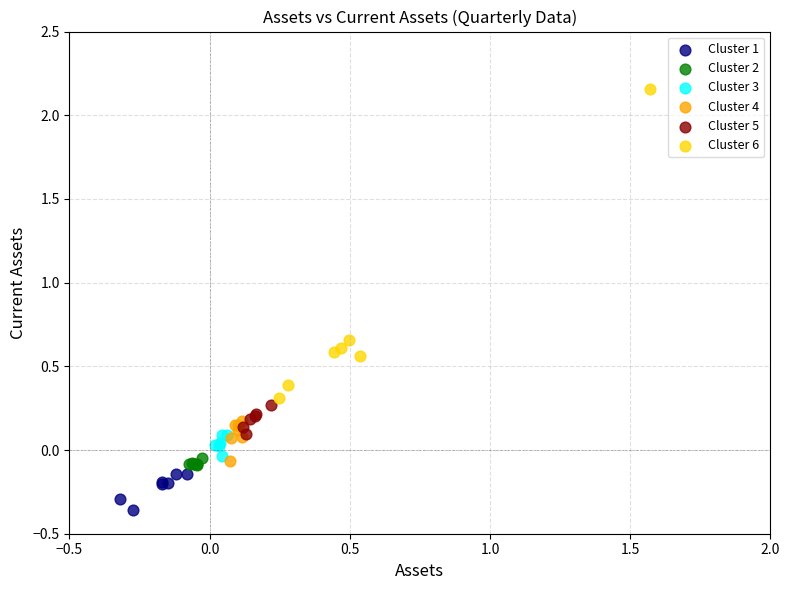

Which series has the widest spread of Y values?

Cluster 6